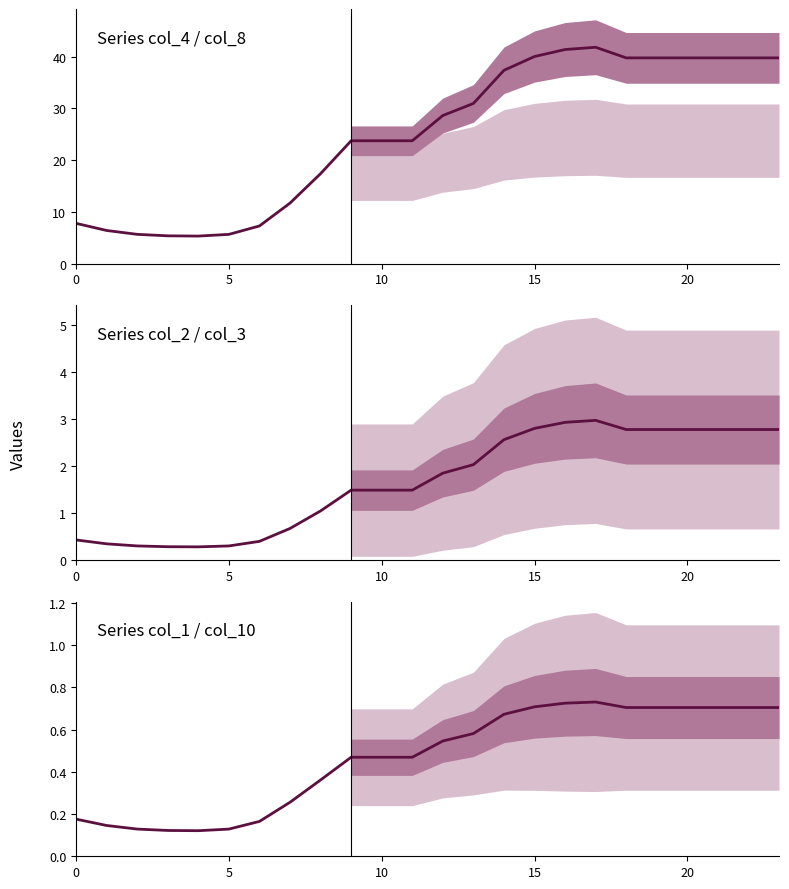

At which category is the sum across all series the highest?

17